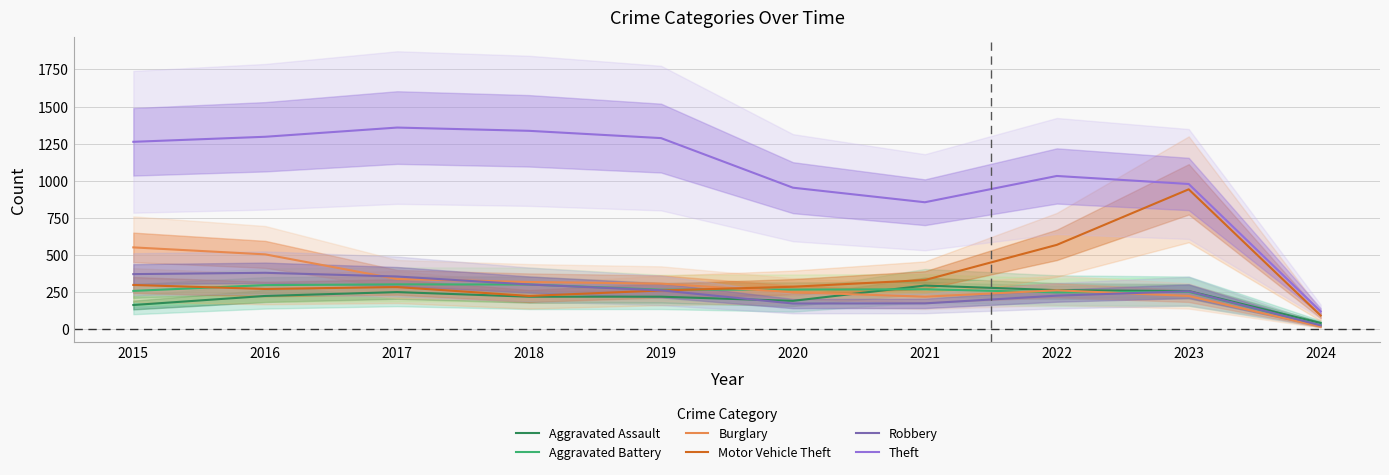

What is the difference between the maximum and second lowest values in the Theft series?

503